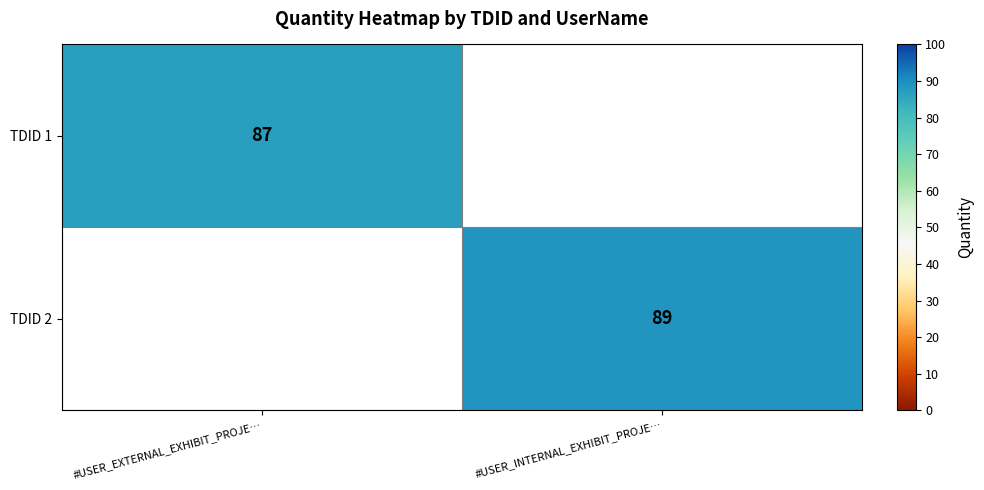

True or false: TDID 1 has a value of 87 at #USER_EXTERNAL_EXHIBIT_PROJE….

True